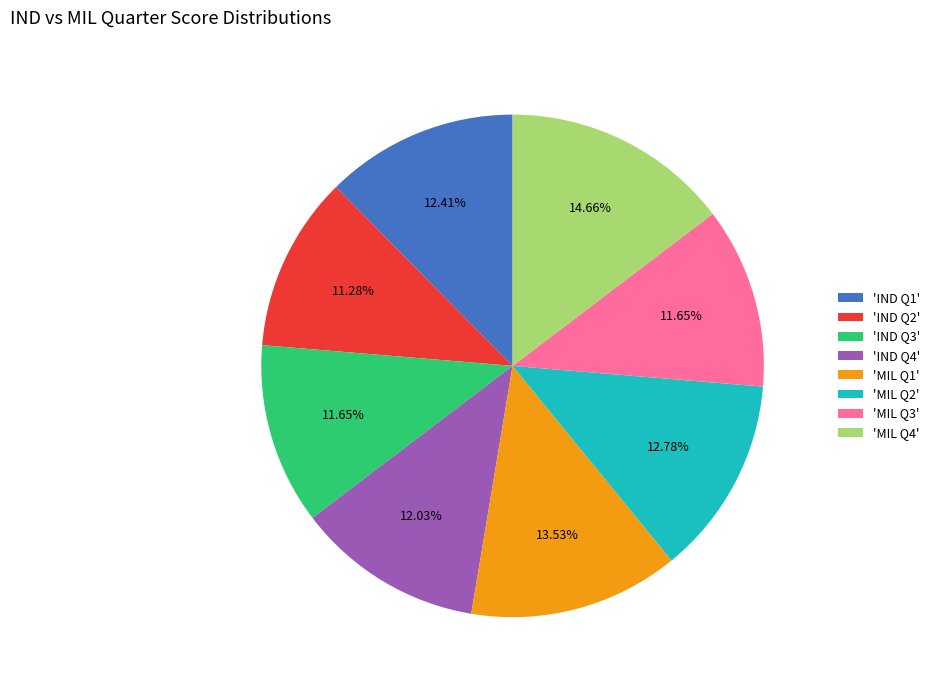

Does any single category account for the majority?

No